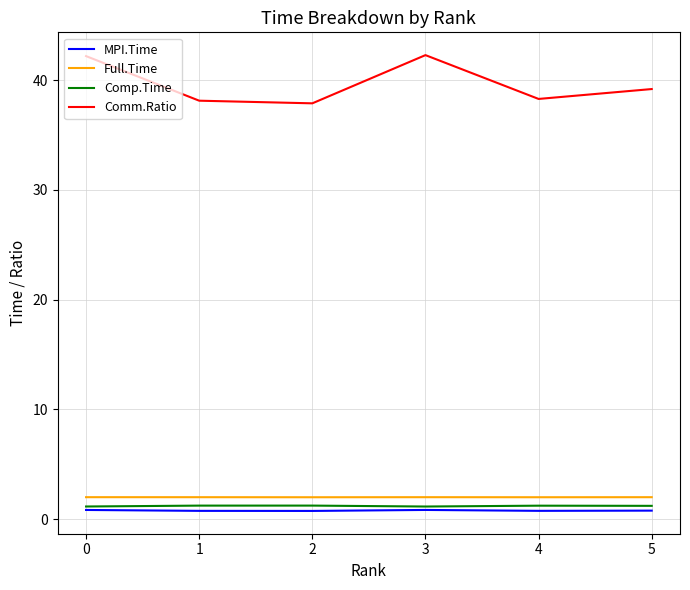

True or false: Comm.Ratio and Comp.Time intersect in this chart.

False